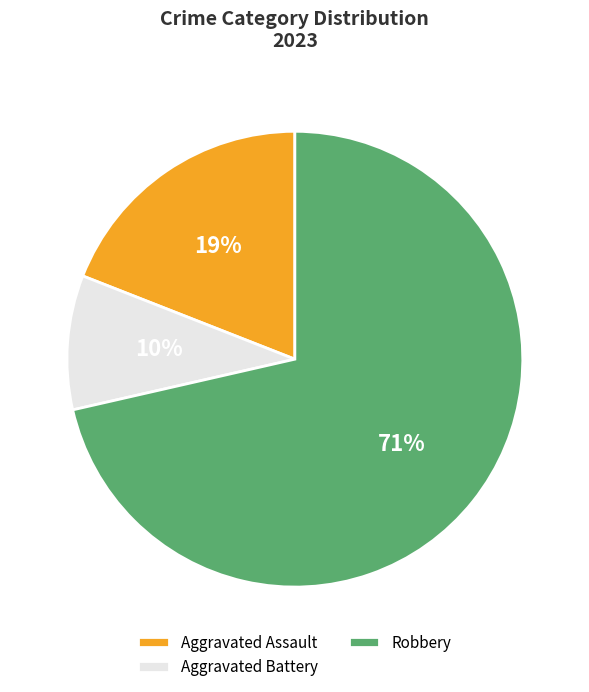

True or false: Aggravated Battery accounts for 2% of the total.

False